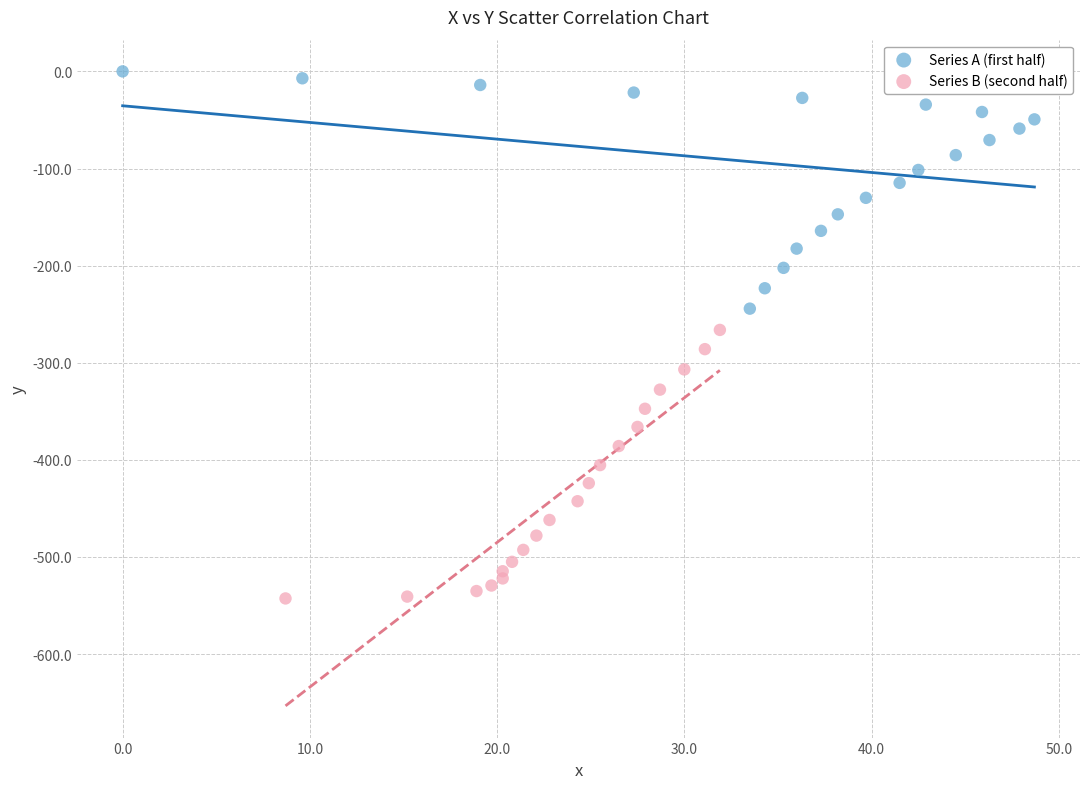

Which series contains the lowest Y value?

Series B (second half)